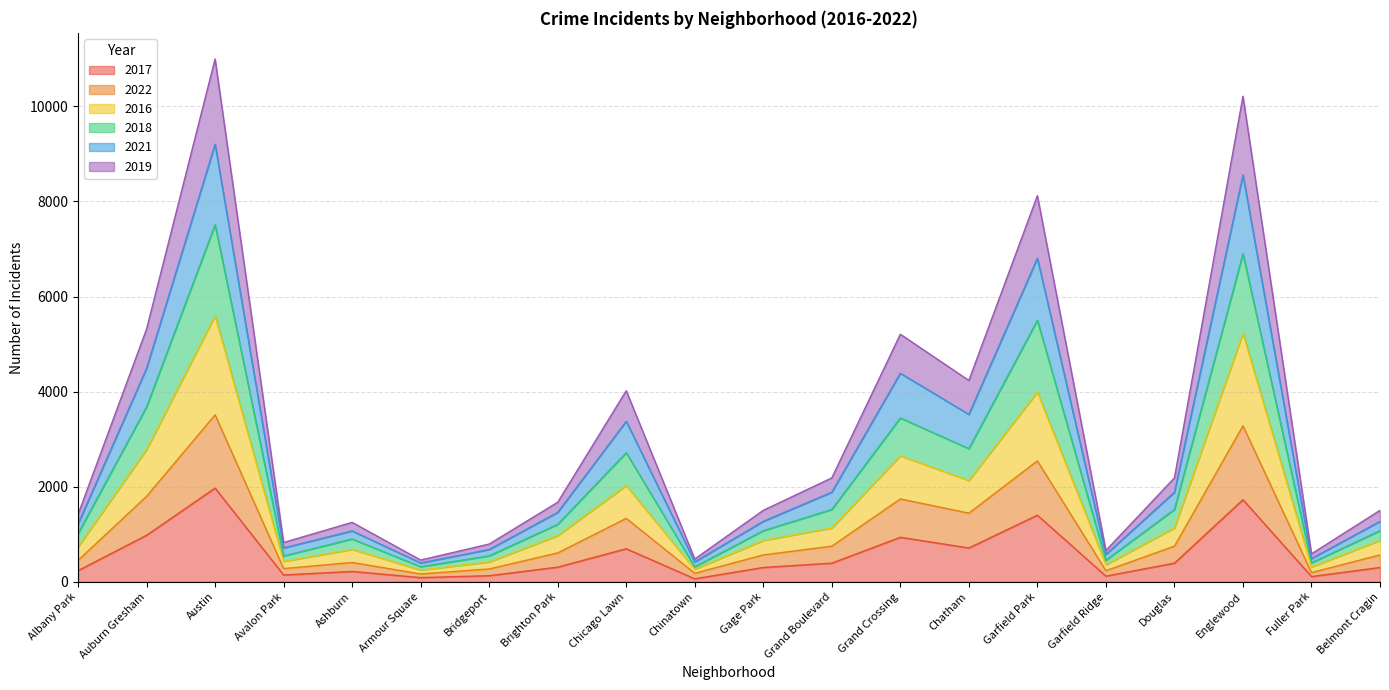

Which category has the highest value in the 2017 series?

Austin